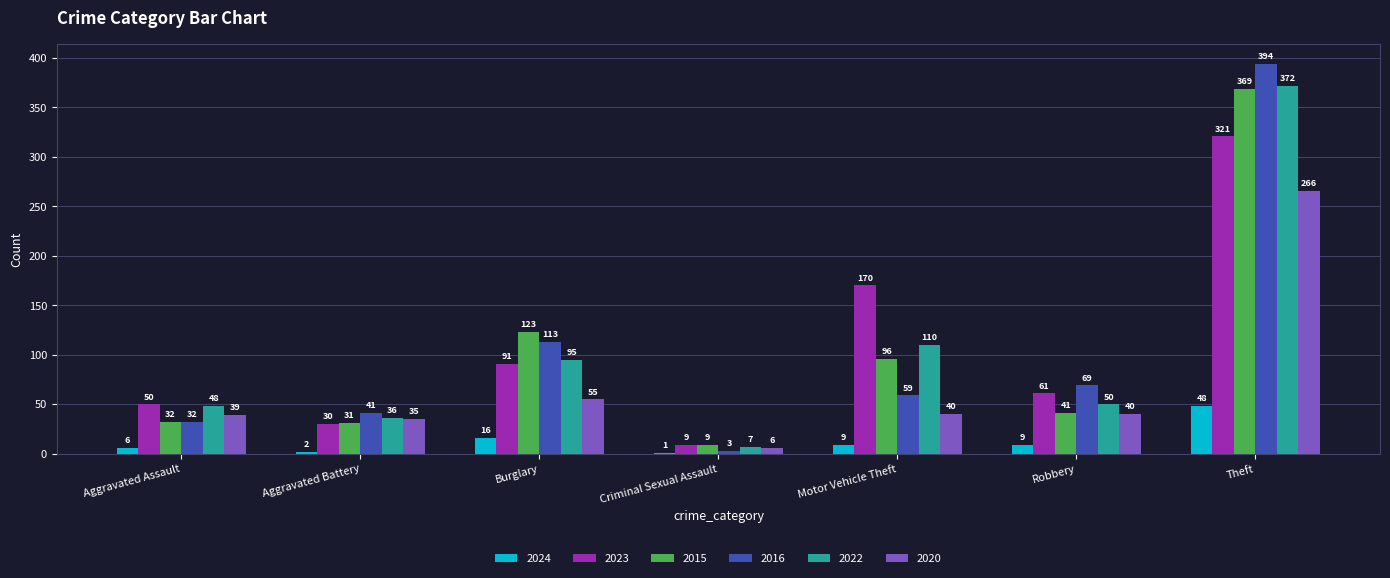

Which series changed the most between Aggravated Battery and Robbery?

2023